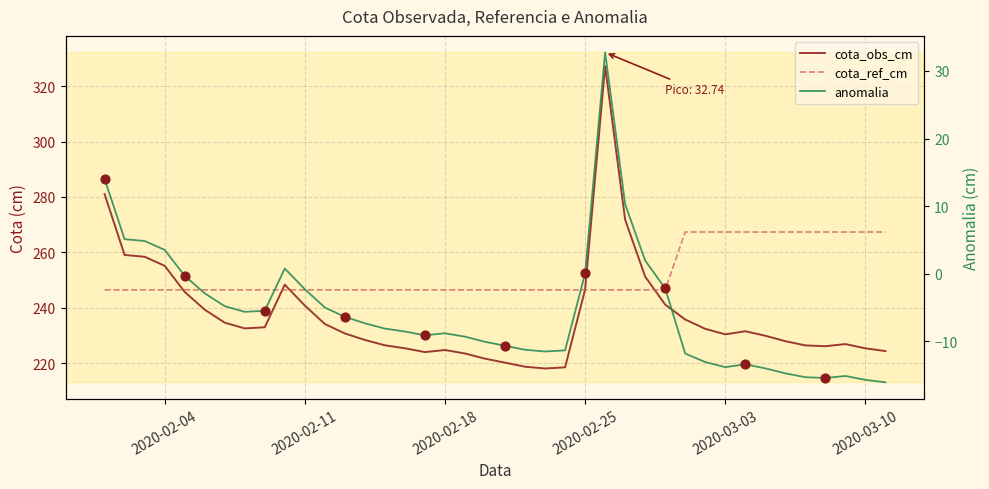

Which series has the largest Y range (max minus min)?

cota_obs_cm